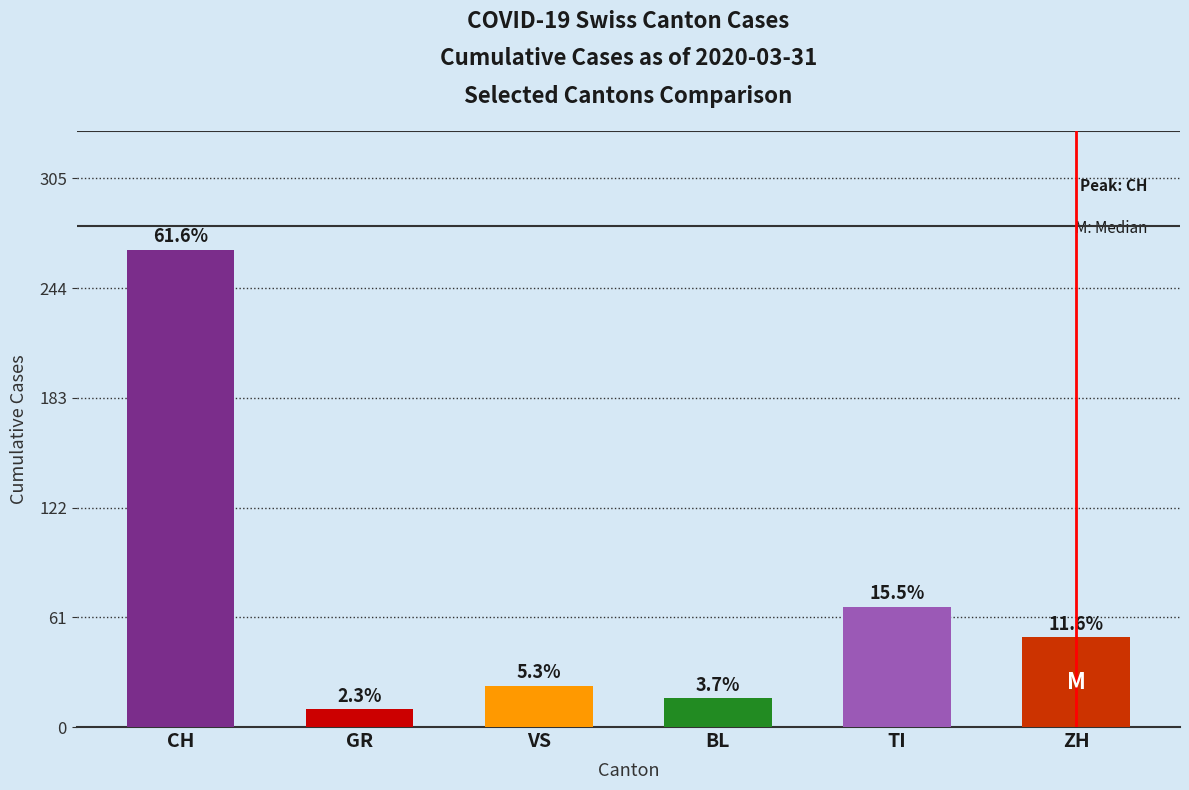

How many bars are there in total?

6